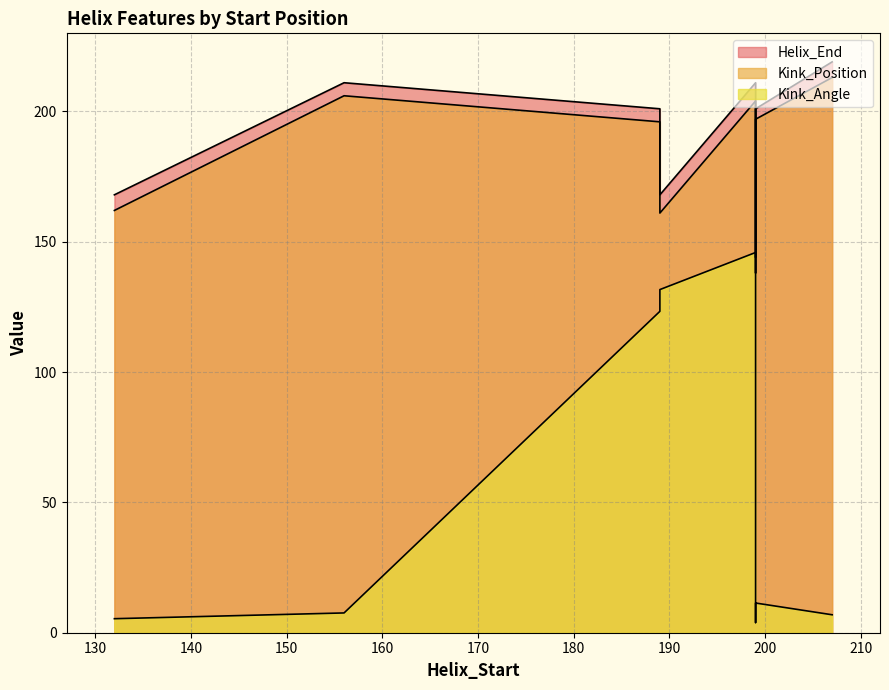

What is the total value across all series at 207?

438.9